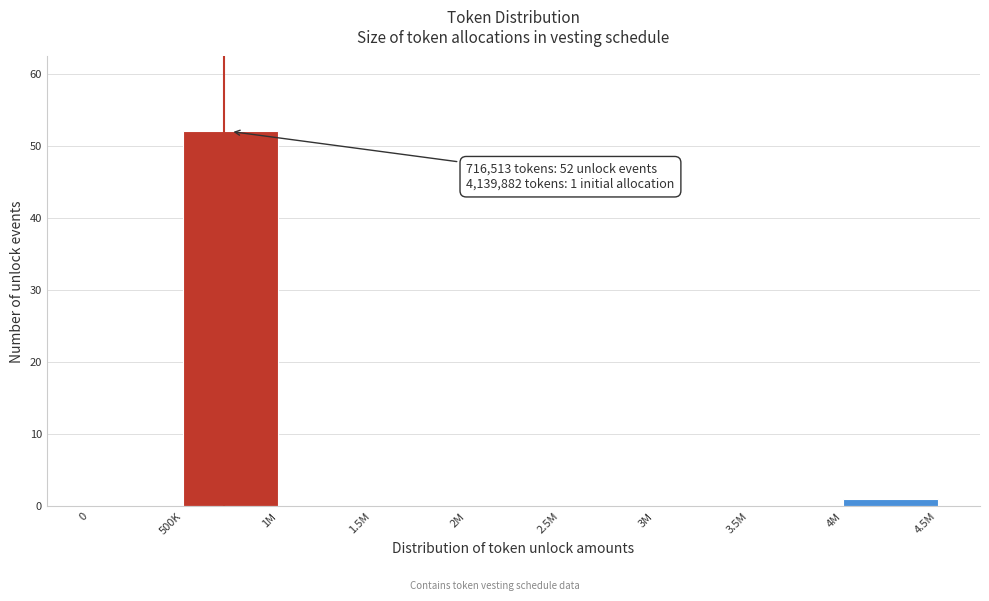

Reading left to right, transcribe all the data shown in this chart.

0=0	500K=52	1M=0	1.5M=0	2M=0	2.5M=0	3M=0	3.5M=0	4M=1